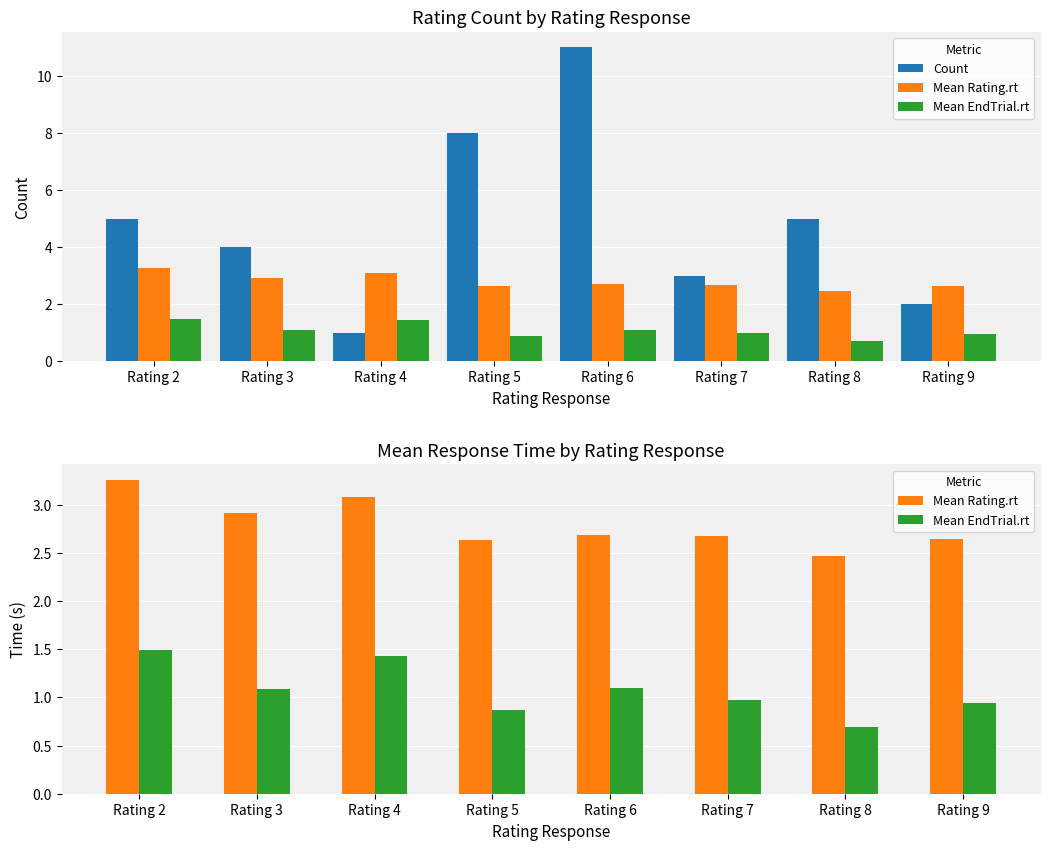

Which series has the largest total across all categories?

Count